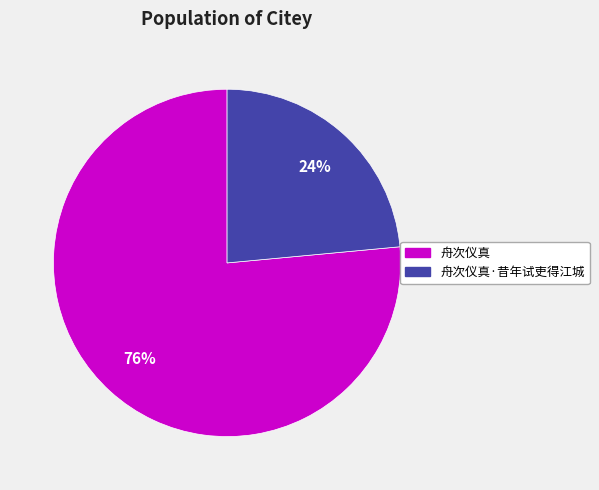

The 舟次仪真 slice represents 76% of the pie. True or false?

True